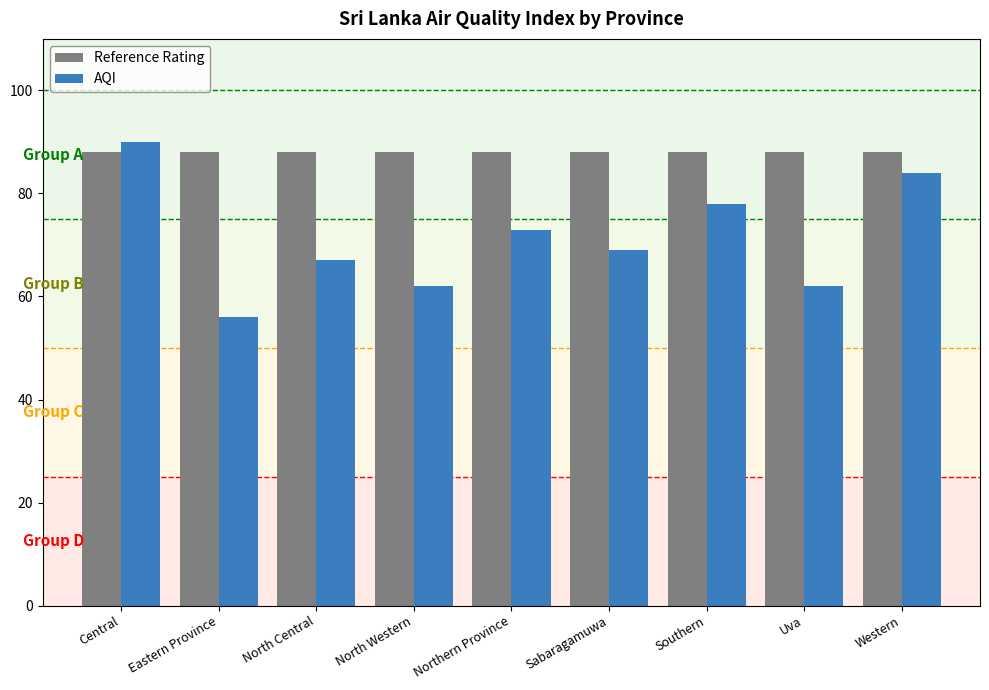

How many AQI values are between 62 and 78?

6